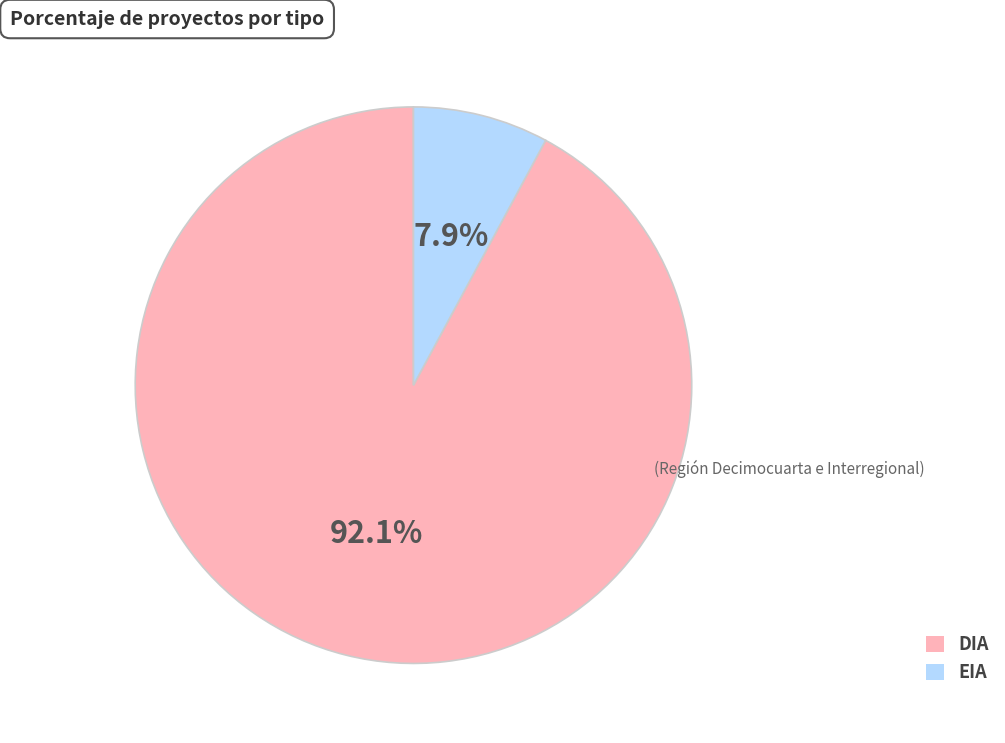

Rank the categories by value from highest to lowest.

DIA, EIA